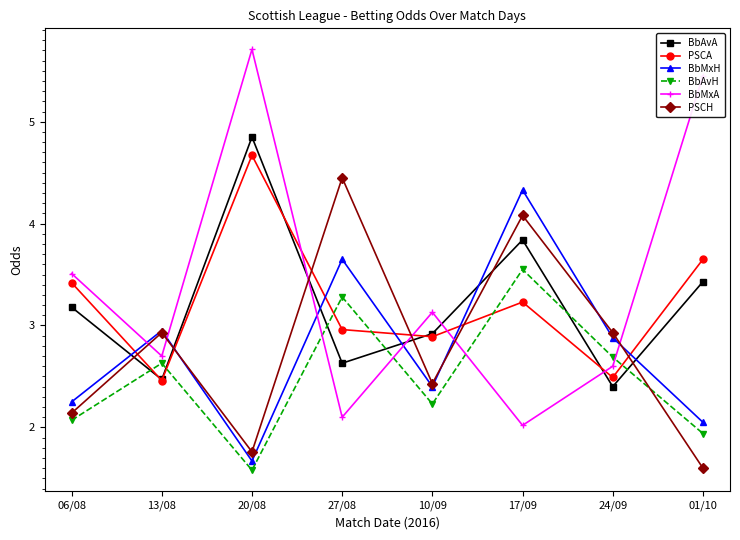

What is the sum of all BbMxA values?

27.2